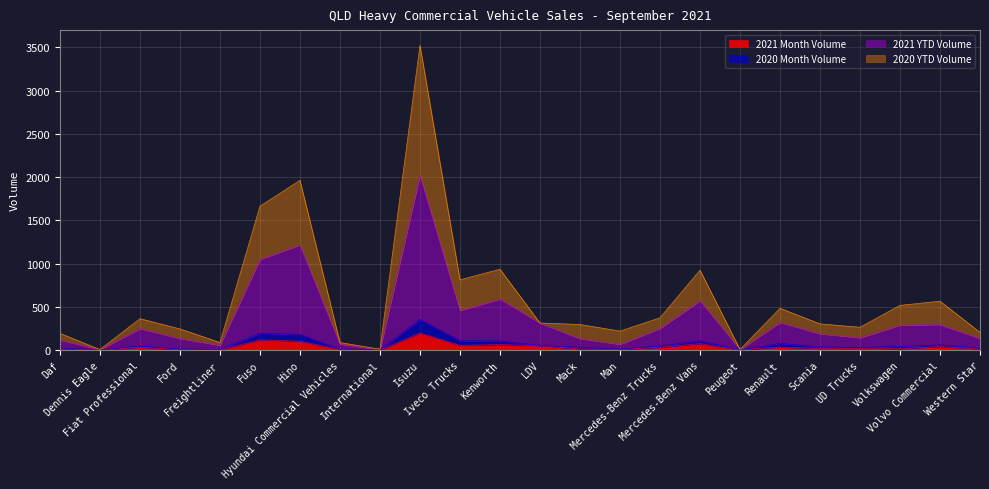

Is the value of 2021 Month Volume at LDV greater than the value of 2020 YTD Volume at Renault?

No